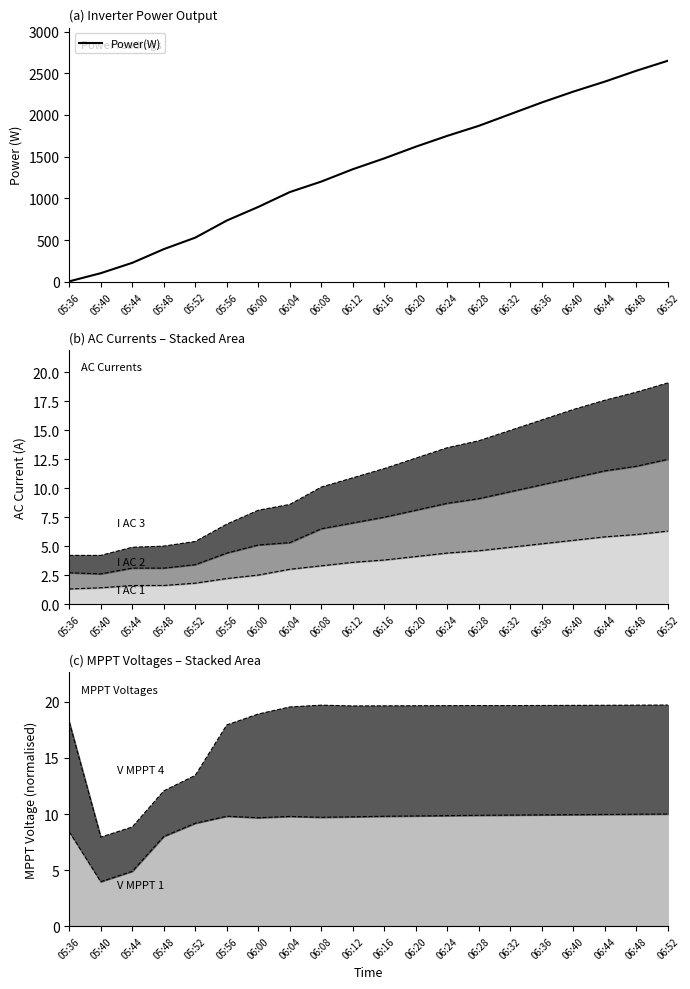

What is the ratio of the value at 06:36 to the value at 06:16?

1.5